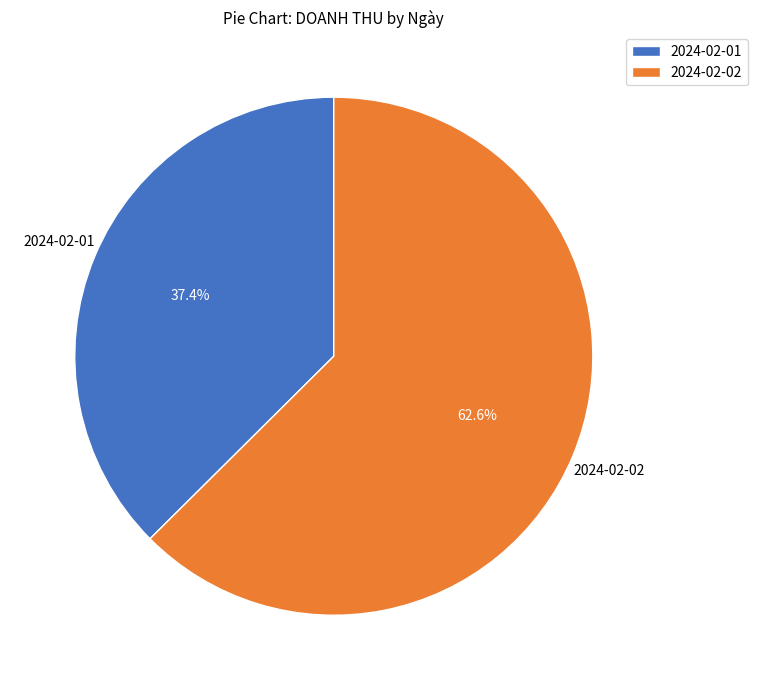

Is the sum of 2024-02-01 and 2024-02-02 greater than half?

Yes